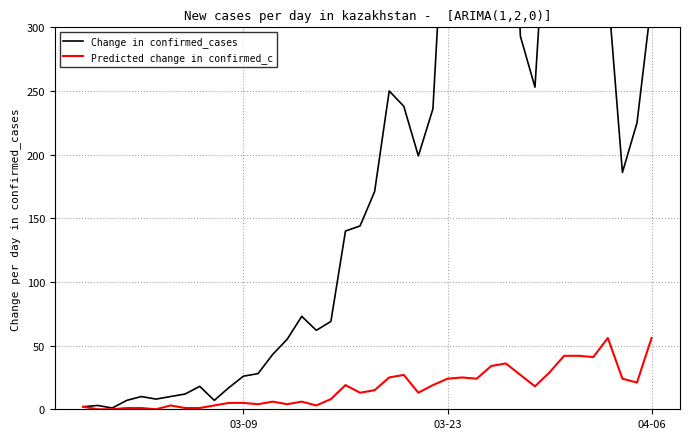

What are all the series names shown in the legend?

Change in confirmed_cases, Predicted change in confirmed_c